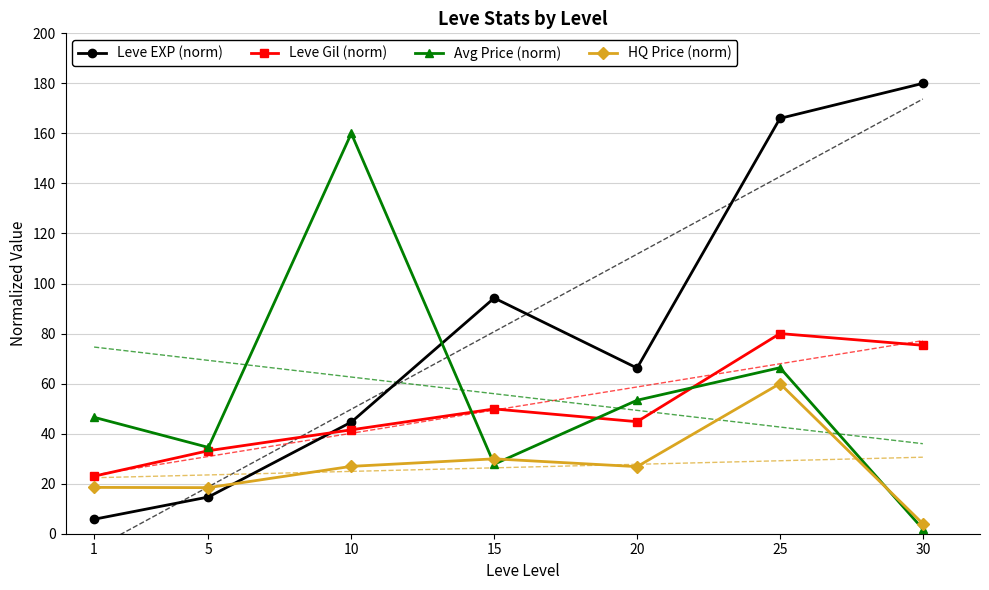

List the labels in order of Avg Price (norm) value, largest first.

10, 25, 20, 1, 5, 15, 30